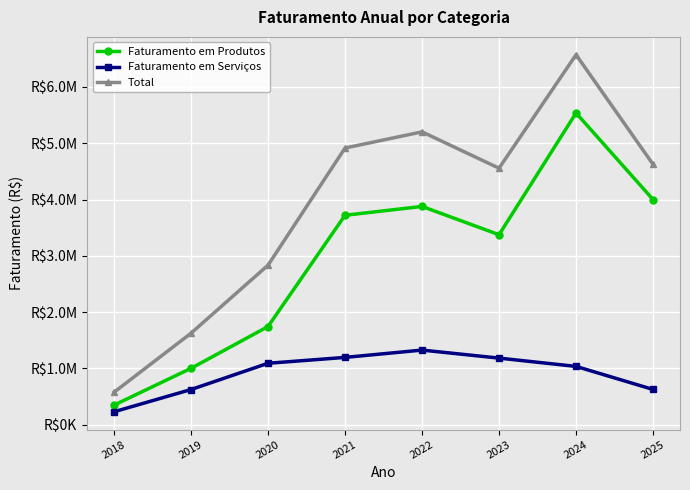

True or false: Faturamento em Produtos and Total cross at least once.

False